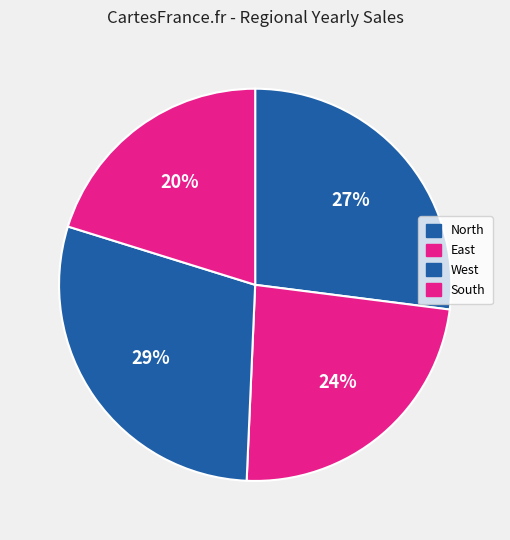

Count the number of slices in the pie.

4